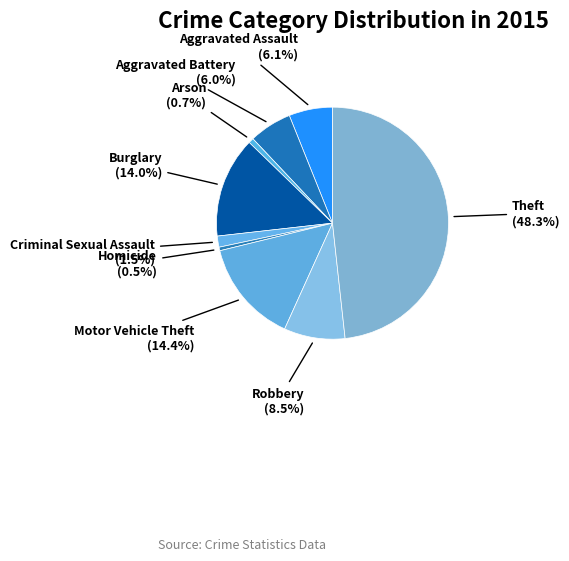

How many slices are in this pie chart?

9